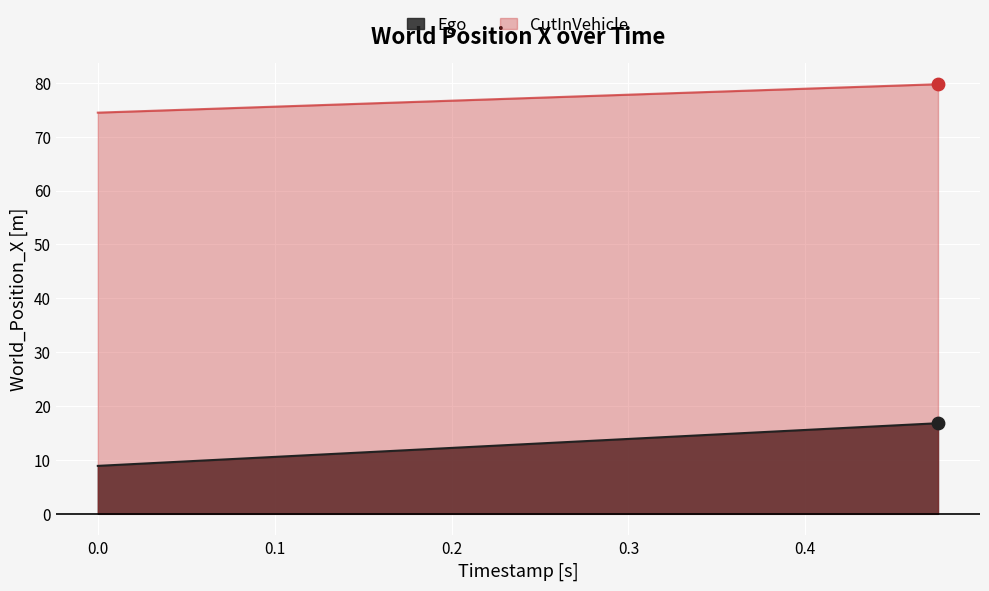

What is the total value across all series at 0.3?

91.7